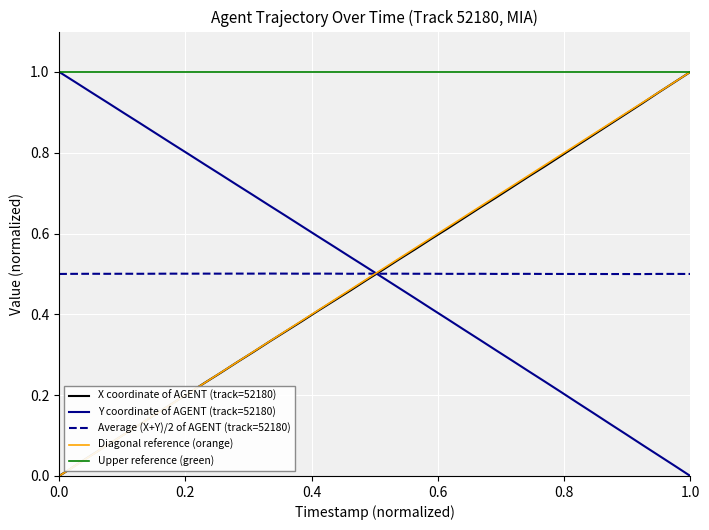

Which series ends up on top after the final intersection of X coordinate of AGENT (track=52180) and Y coordinate of AGENT (track=52180)?

X coordinate of AGENT (track=52180)